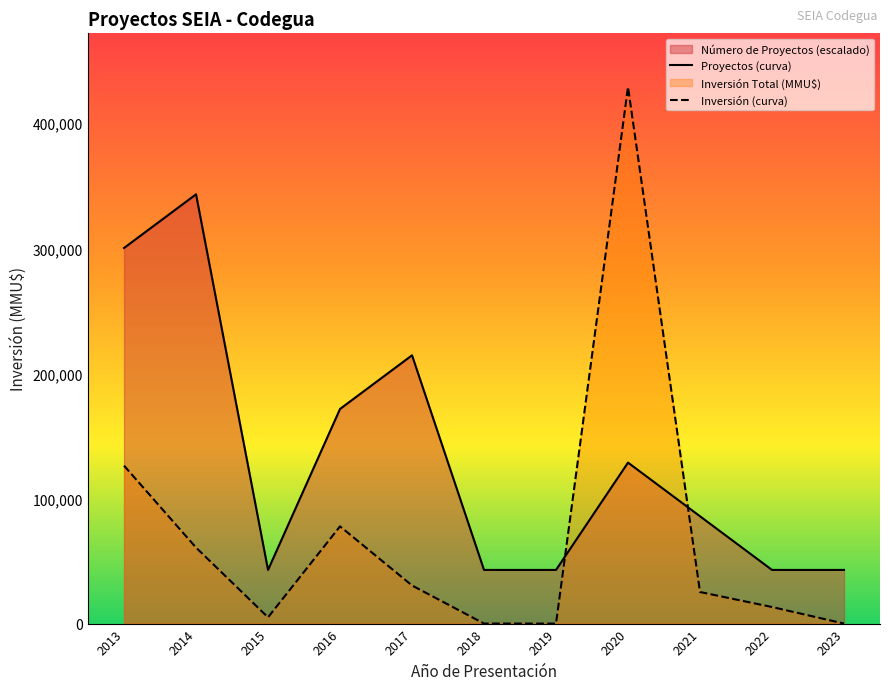

Rank the series by their maximum value, from highest to lowest.

Inversión (curva), Proyectos (curva)